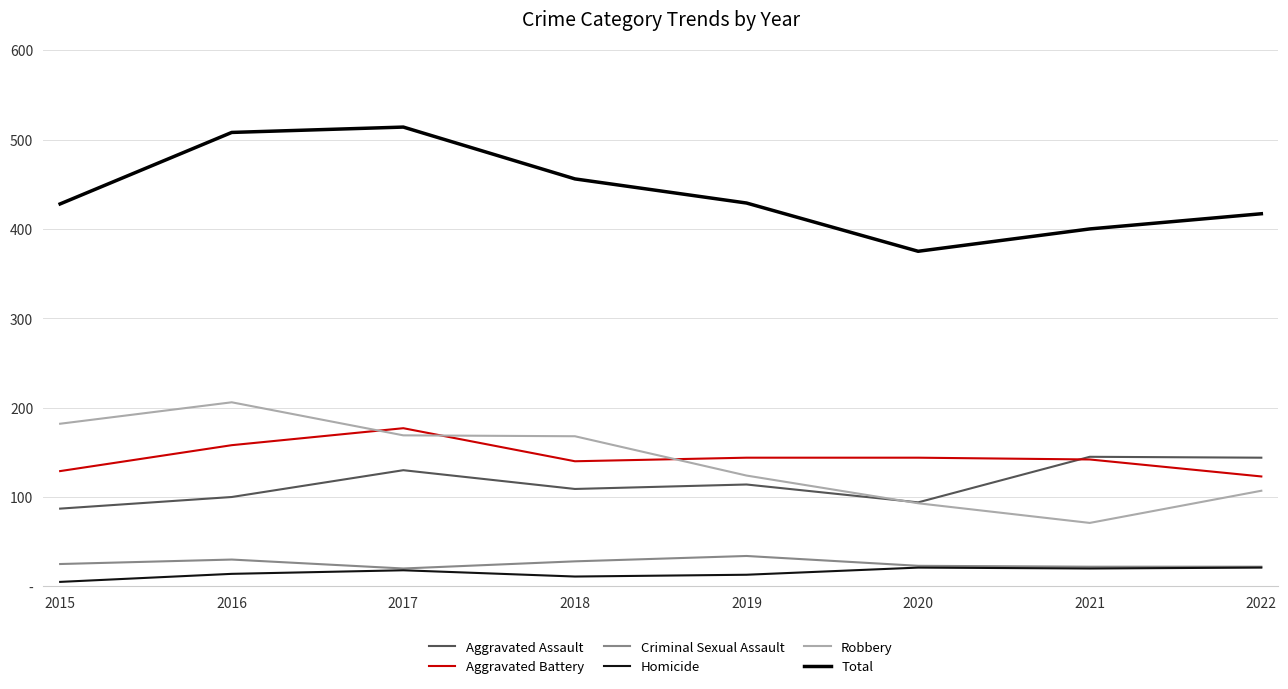

Does the chart have visible grid lines?

Yes